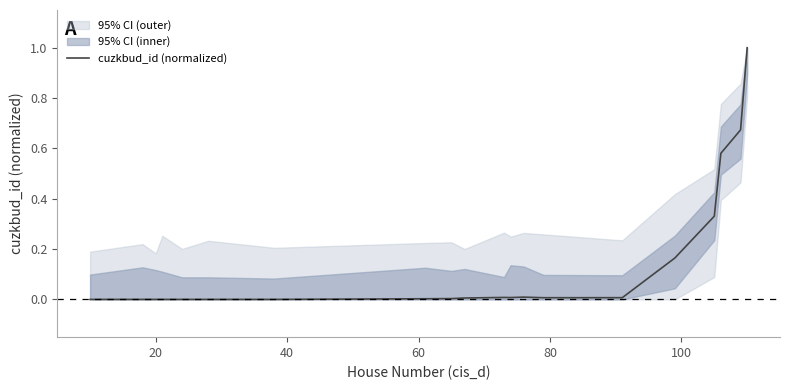

What is the highest value of the cuzkbud_id (normalized) series?

1.0